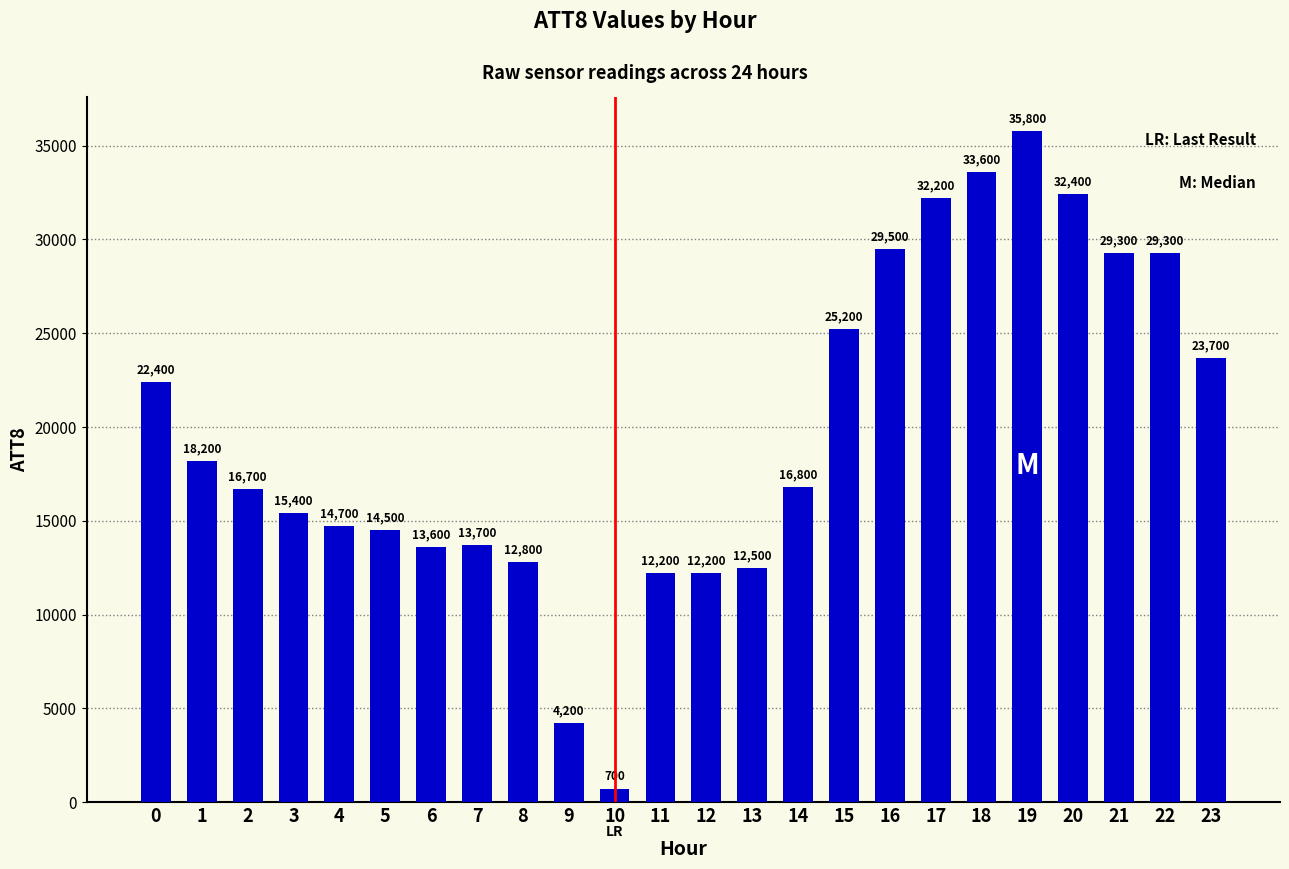

Which label corresponds to the smallest value in the chart?

10